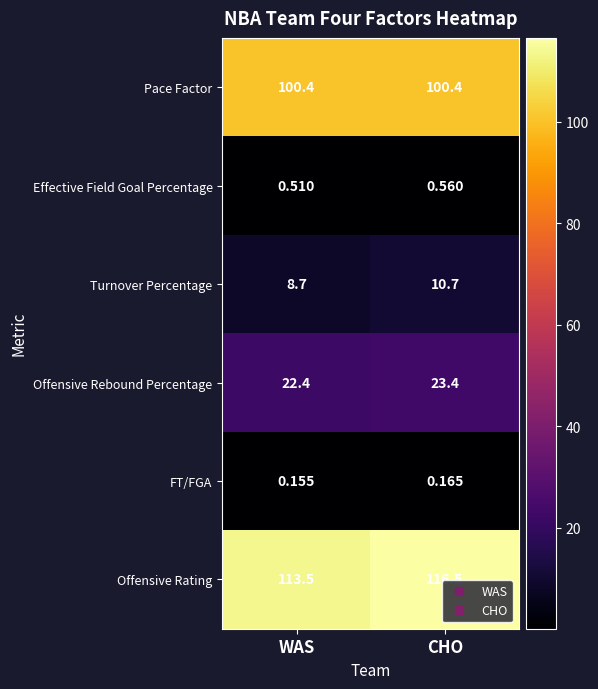

List the series in order of their peak value, lowest first.

FT/FGA, Effective Field Goal Percentage, Turnover Percentage, Offensive Rebound Percentage, Pace Factor, Offensive Rating